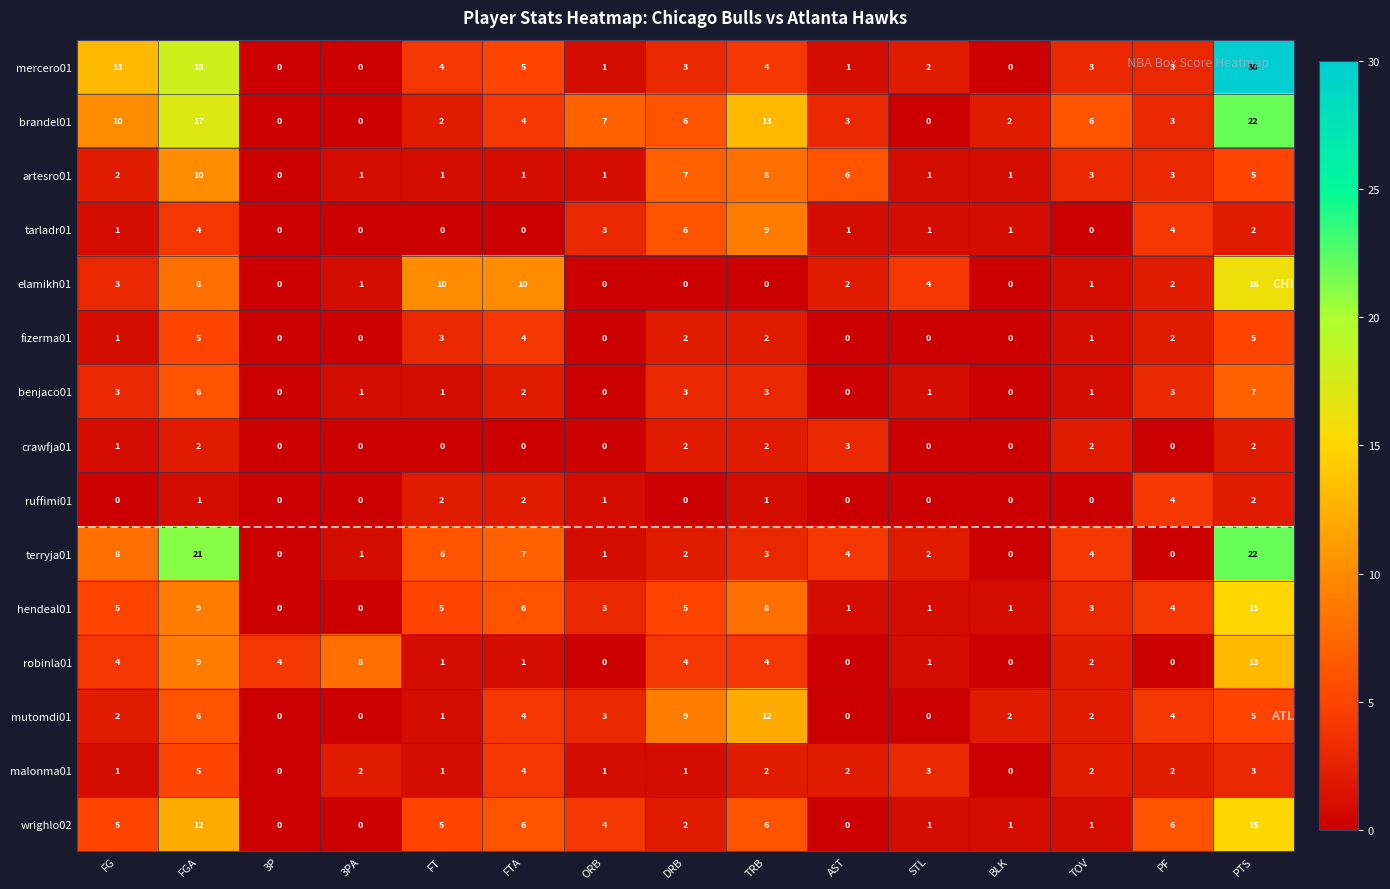

How many data points does each series have?

15